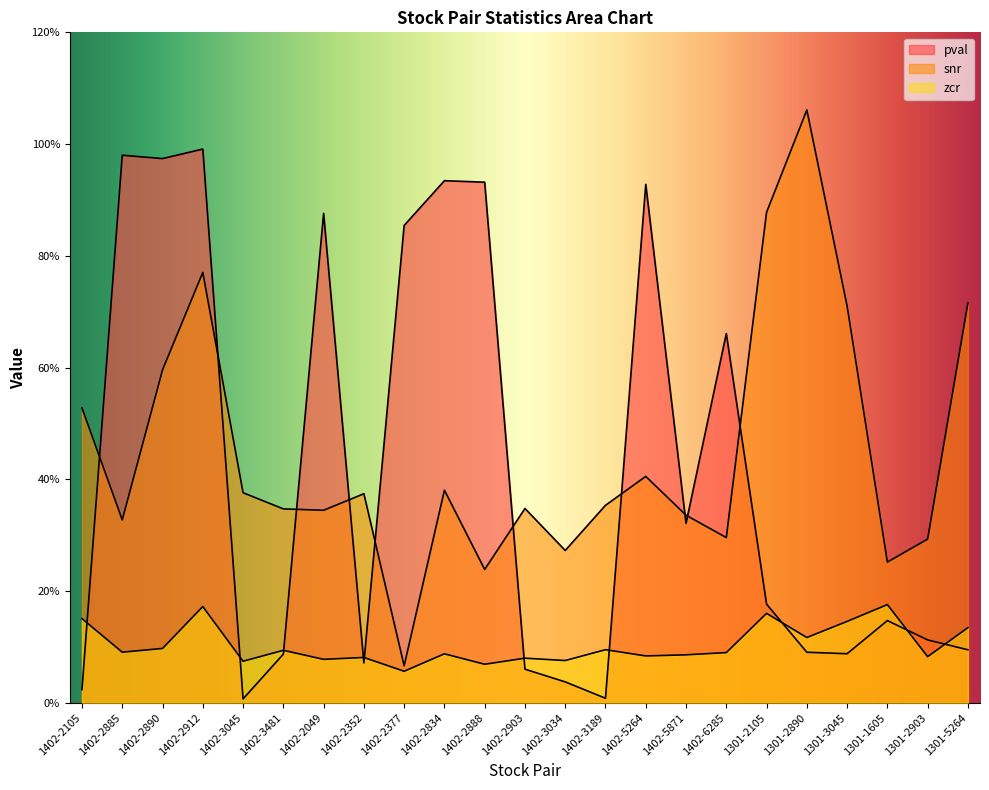

In pval, how many points are higher than both neighbors (excluding endpoints)?

7